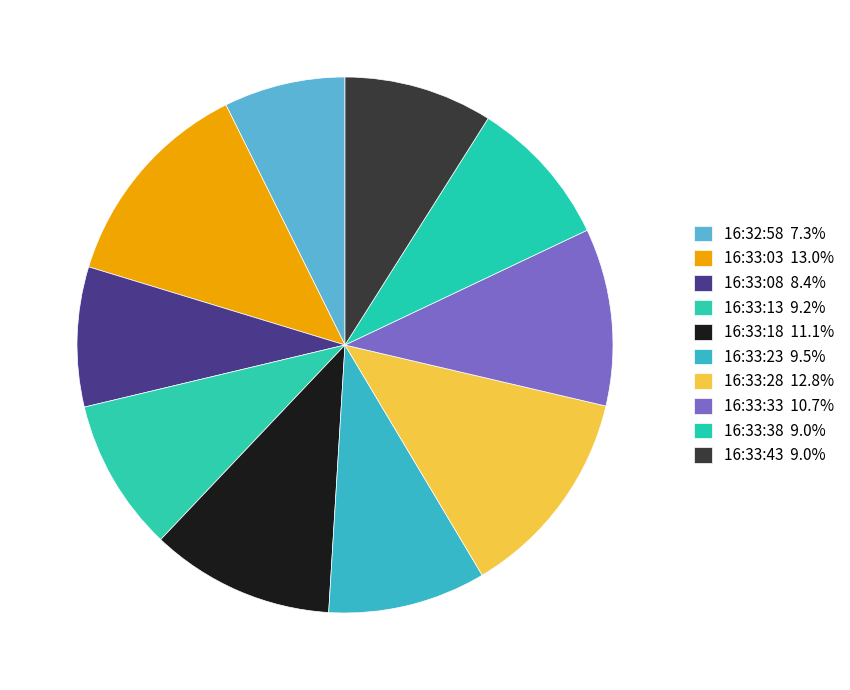

Is there a majority slice in this chart?

No